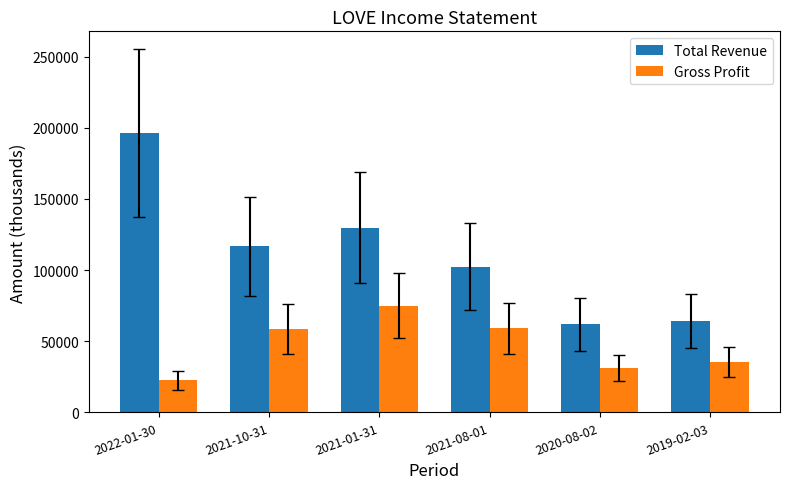

Are the bars grouped side by side (vs. stacked)?

Yes